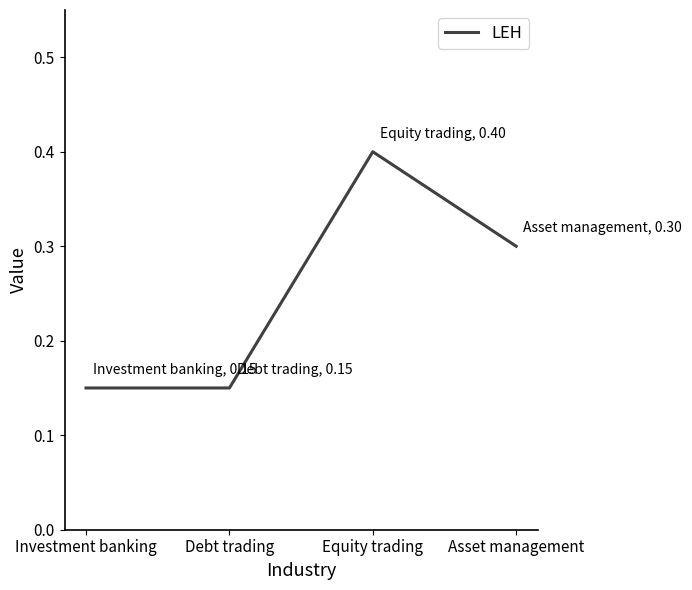

True or false: there are more than 2 points higher than both neighbors.

False